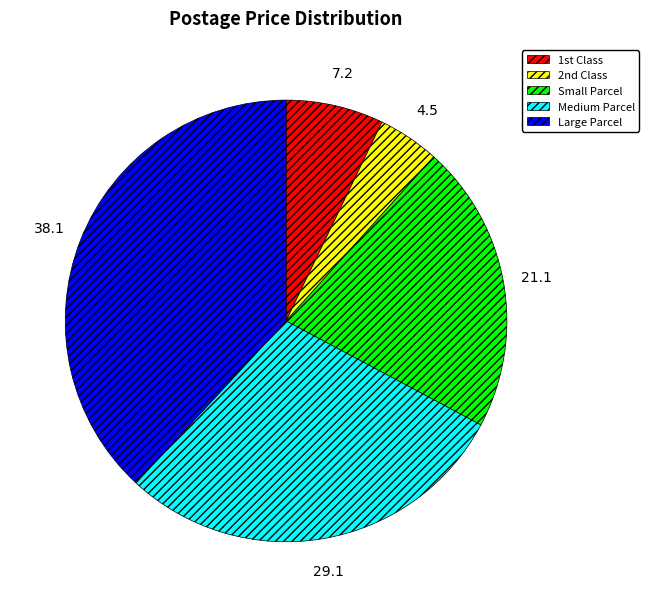

Is Large Parcel the majority of the pie?

No